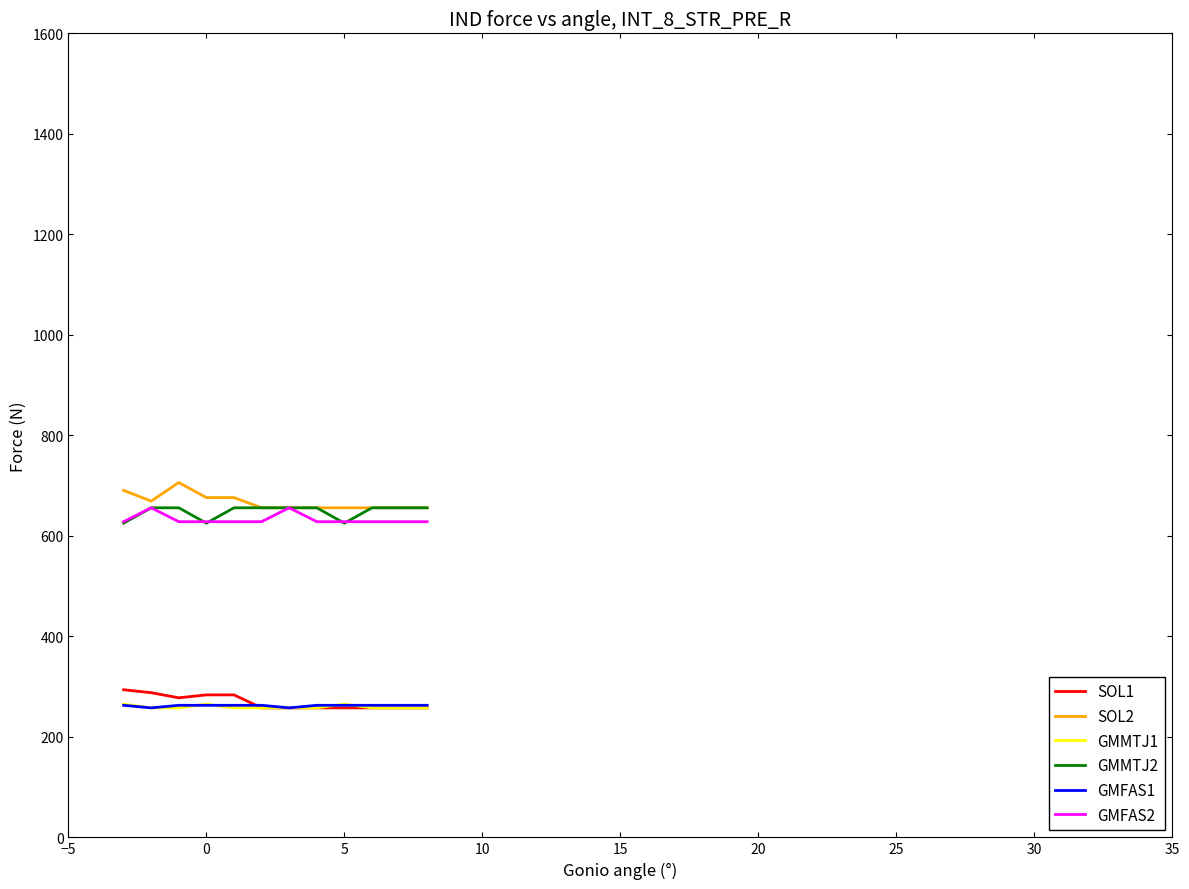

What is the minimum value shown in the chart?

257.7